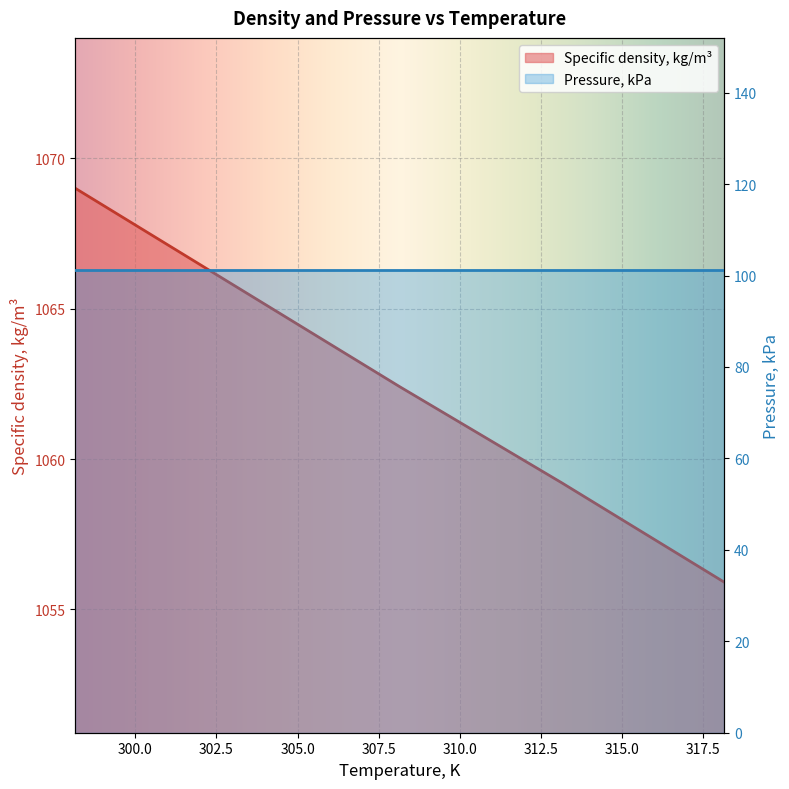

The value at 313.15 is 440.4. True or false?

False